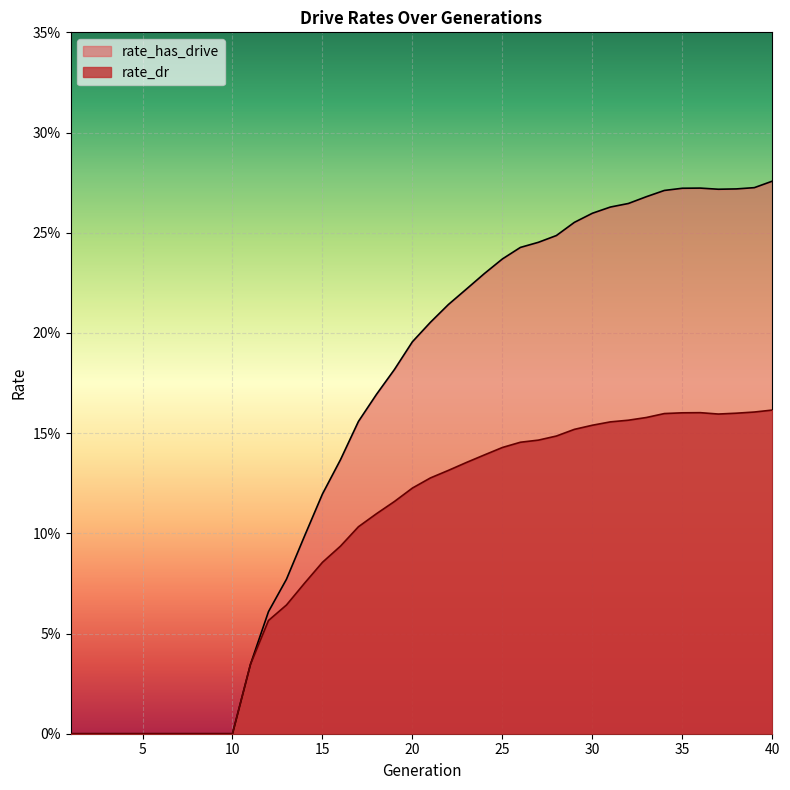

True or false: rate_has_drive and rate_dr intersect in this chart.

False